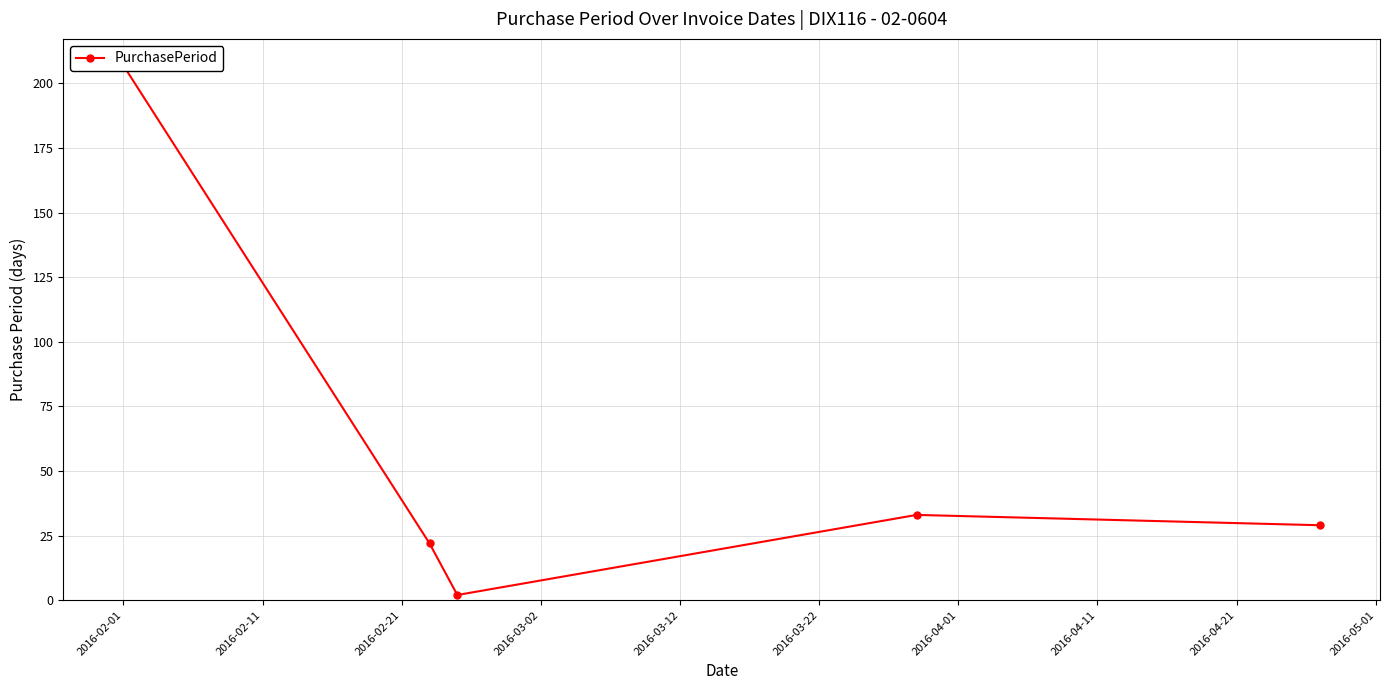

How many categories are shown in the chart?

5